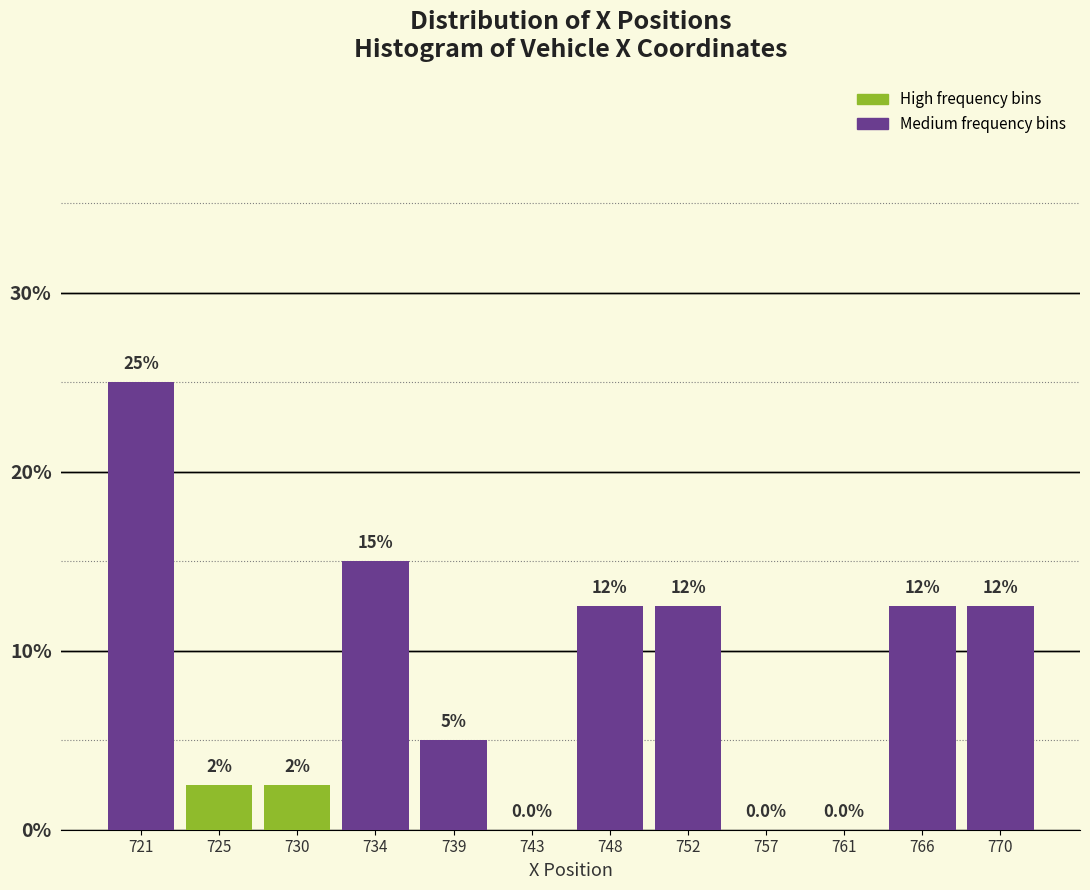

Reading left to right, list all the values displayed in this chart.

721=25.0	725=2.5	730=2.5	734=15.0	739=5.0	743=0.0	748=12.5	752=12.5	757=0.0	761=0.0	766=12.5	770=12.5